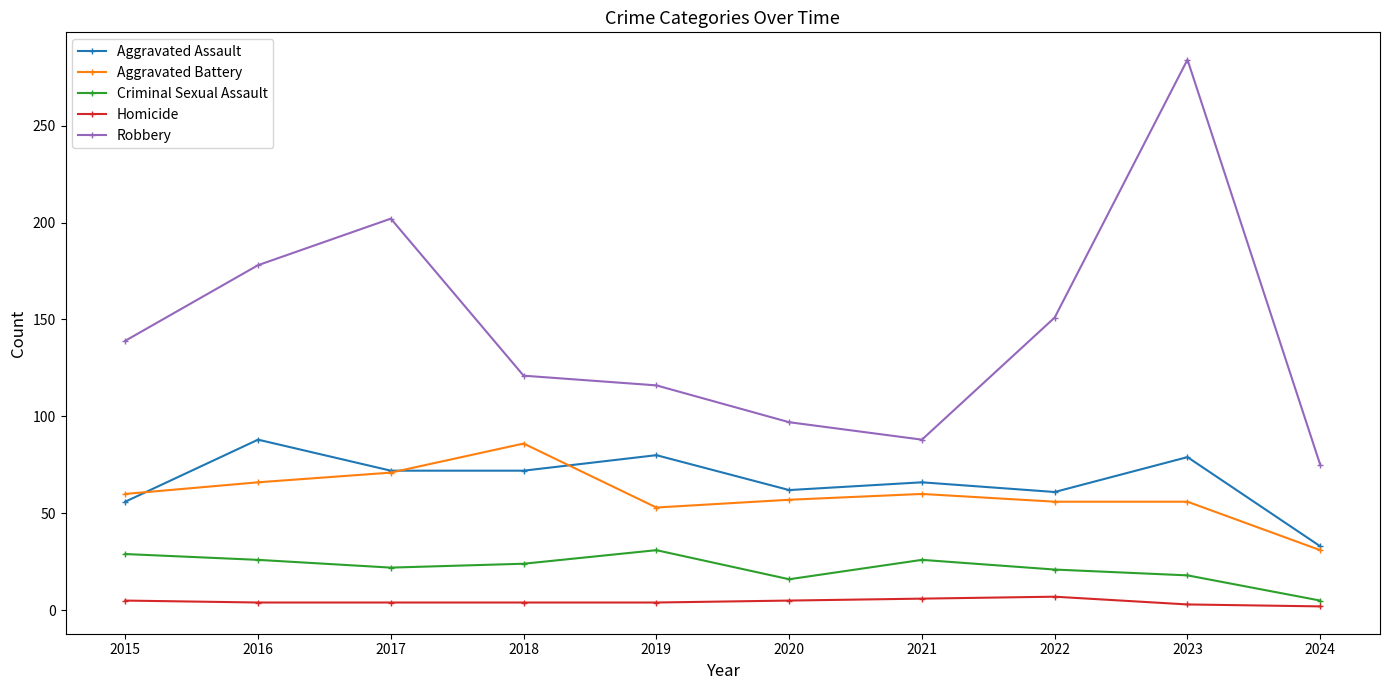

Is it true that Aggravated Assault equals 88 at 2016?

True